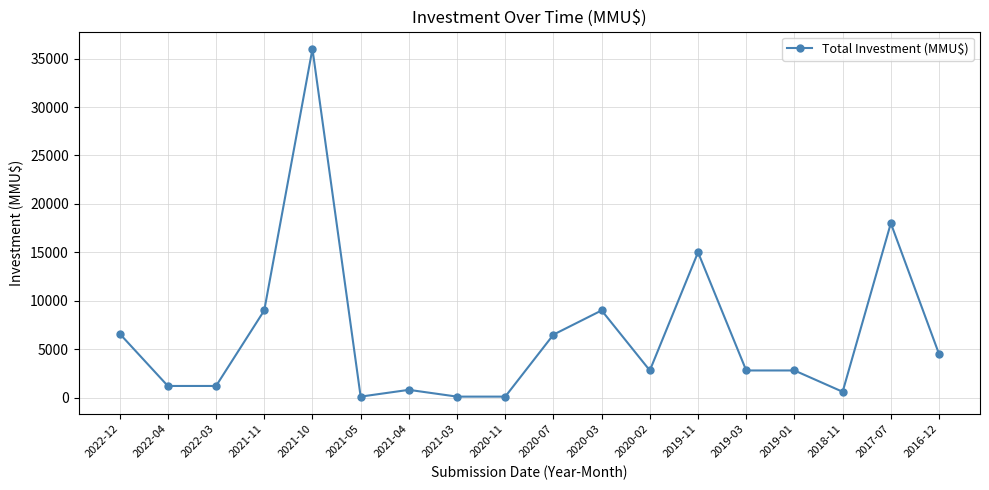

What is the label of the 11th point from the right?

2021-03